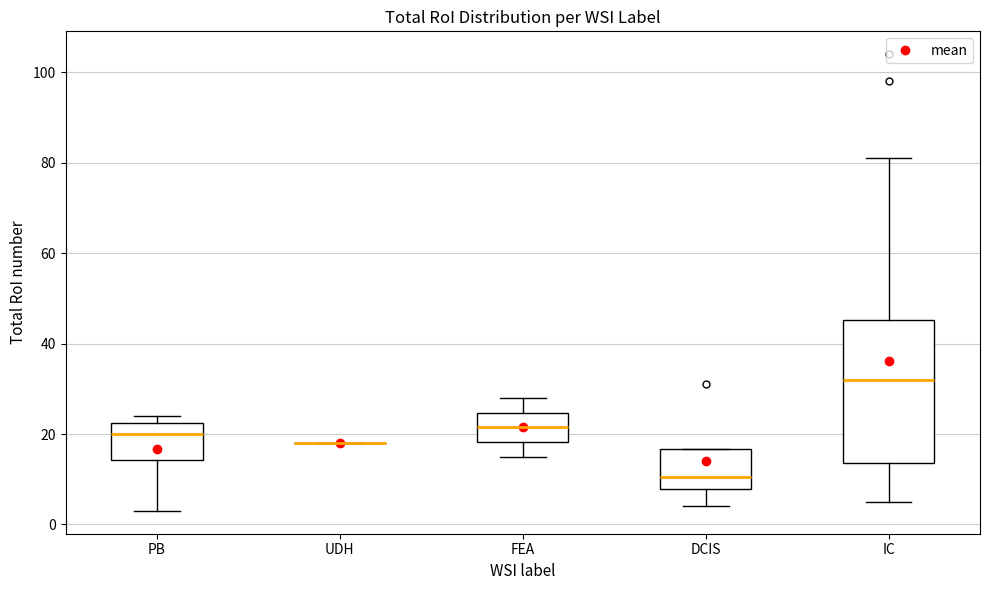

Reading left to right, transcribe this box plot: for each box, give where its median line is, the range the box spans, and where its two whiskers end, as read against the y-axis. The values are not printed on the chart, so give them approximately, as read against the axis.

PB: median 20, box 14 to 22, whiskers 4 to 24
UDH: box collapsed to a line at 18, whiskers 18 to 18
FEA: median 22, box 18 to 24, whiskers 16 to 28
DCIS: median 10, box 8 to 16, whiskers 4 to 16
IC: median 32, box 14 to 46, whiskers 6 to 82